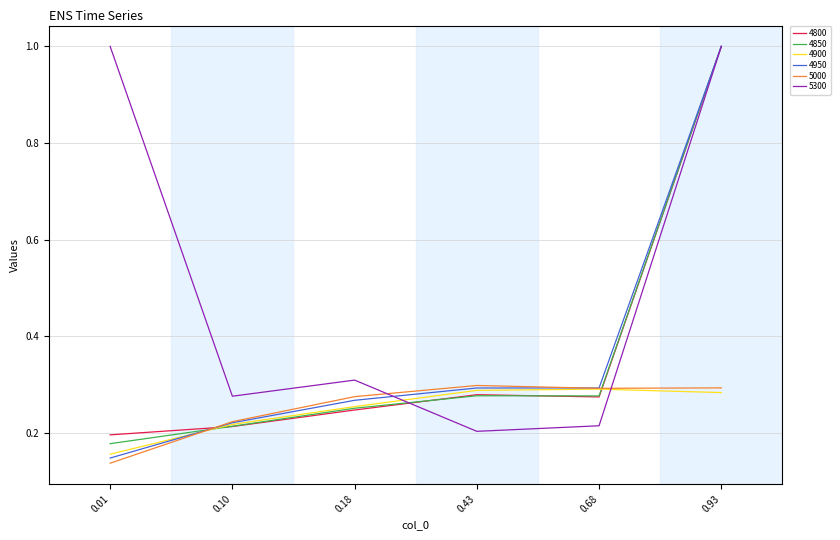

Between 0.43 and 0.93, which series saw the biggest shift?

5300